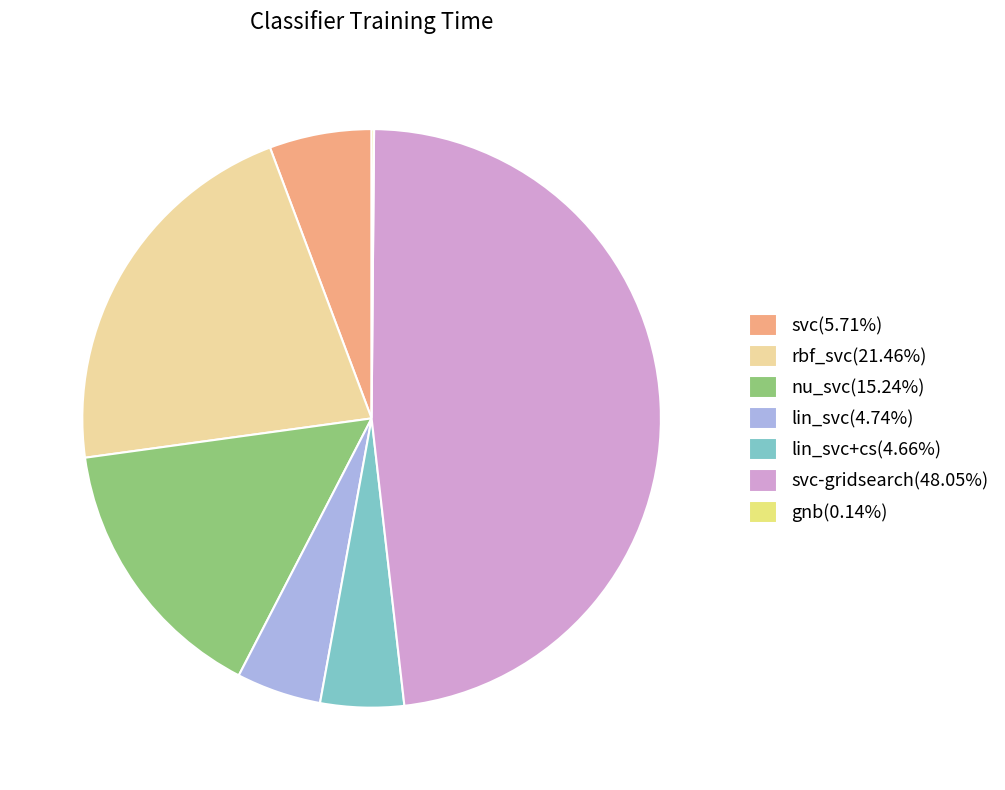

Is there a majority slice in this chart?

No